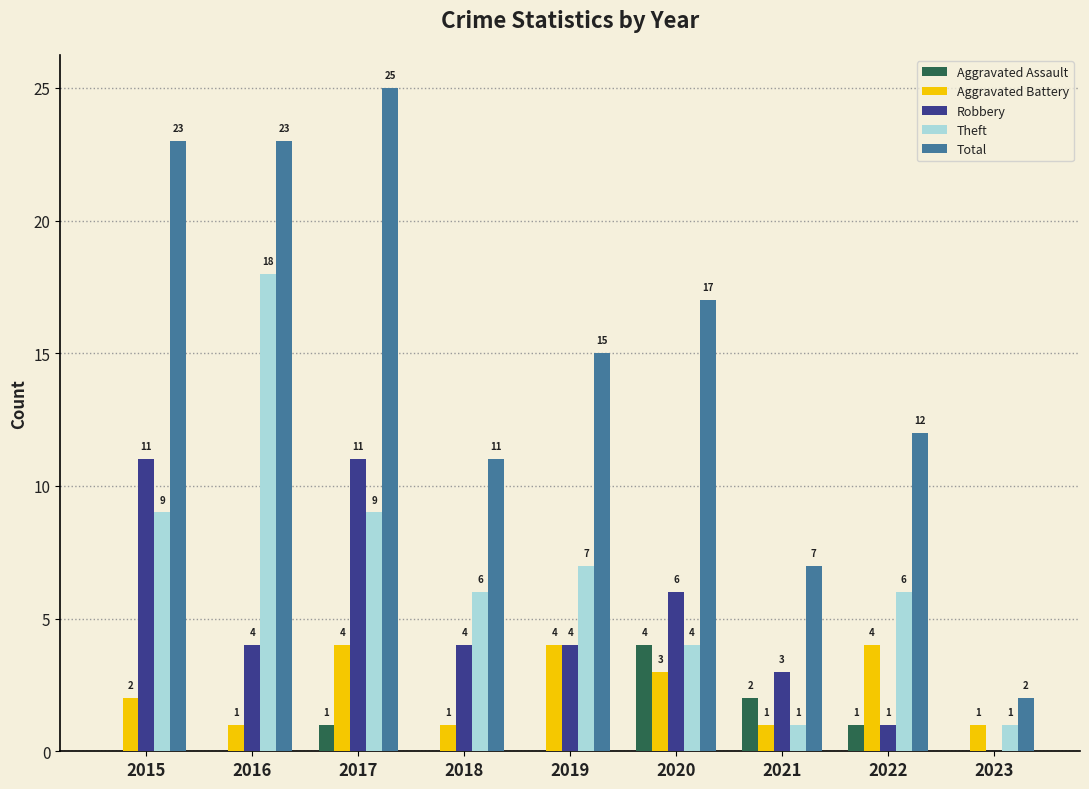

Which category has the highest value across all series?

2017